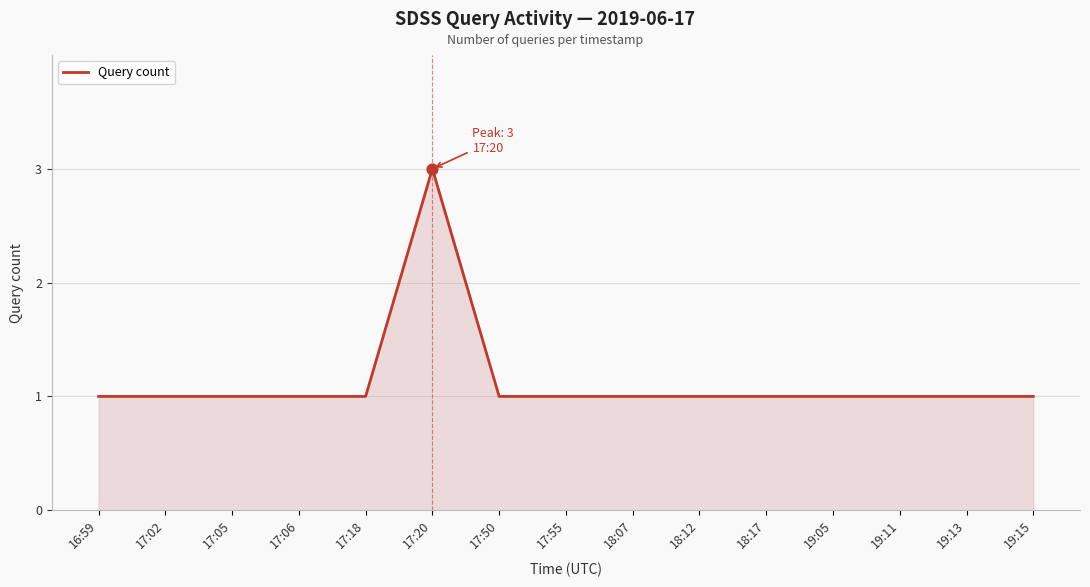

What is the change in value from 17:20 to 19:15?

-2